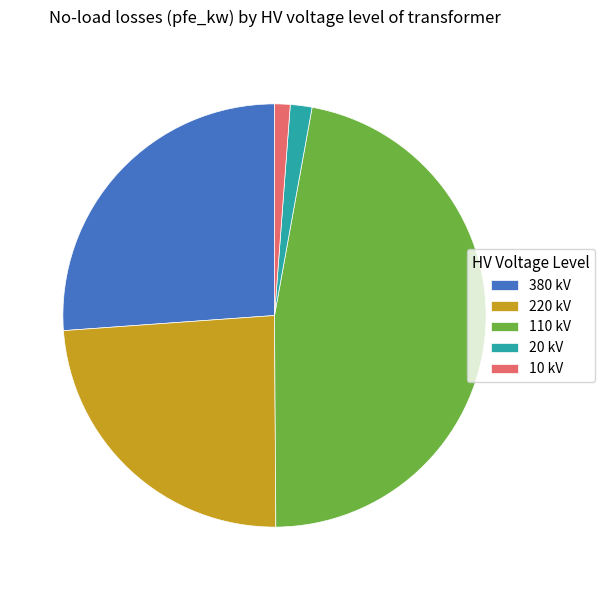

Which category has the biggest portion of the pie?

110 kV